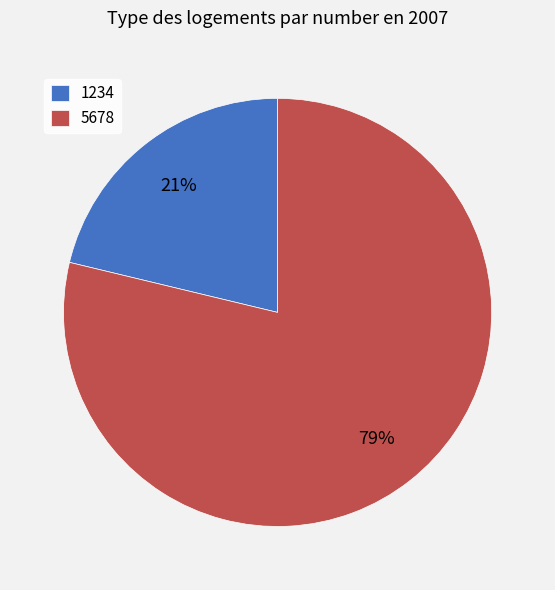

To the nearest percent, what portion does 5678 represent?

79%